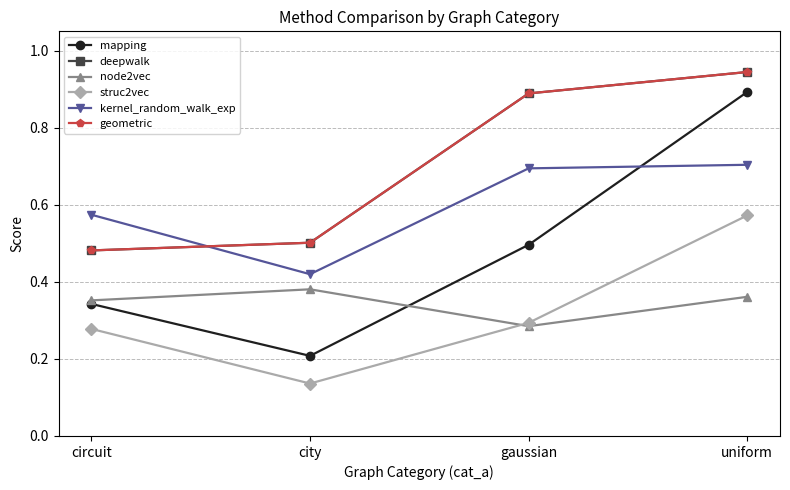

Count the geometric values in the range 0 to 1.

4